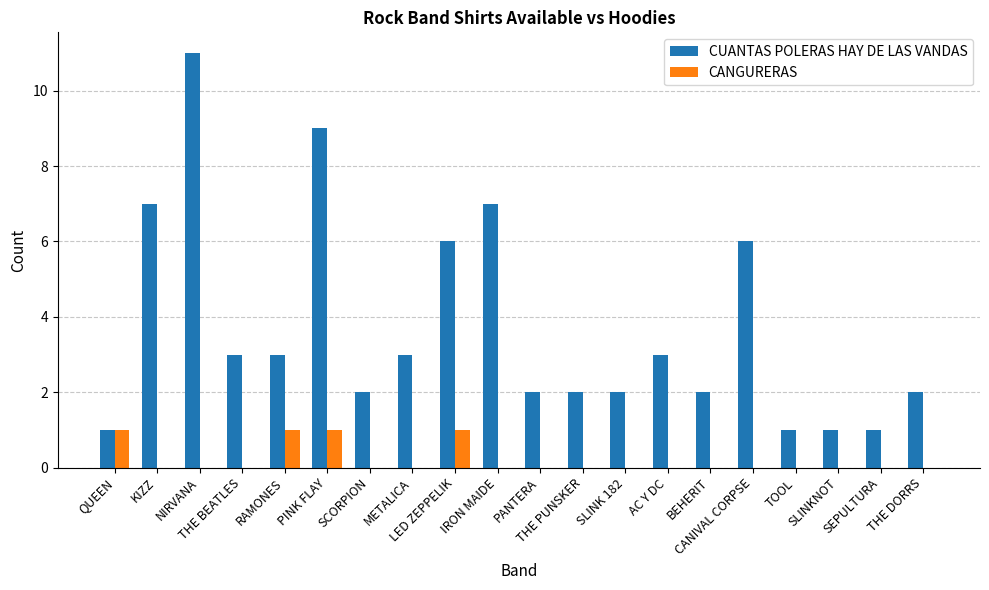

What is the spread (max minus min) of values at THE PUNSKER?

2